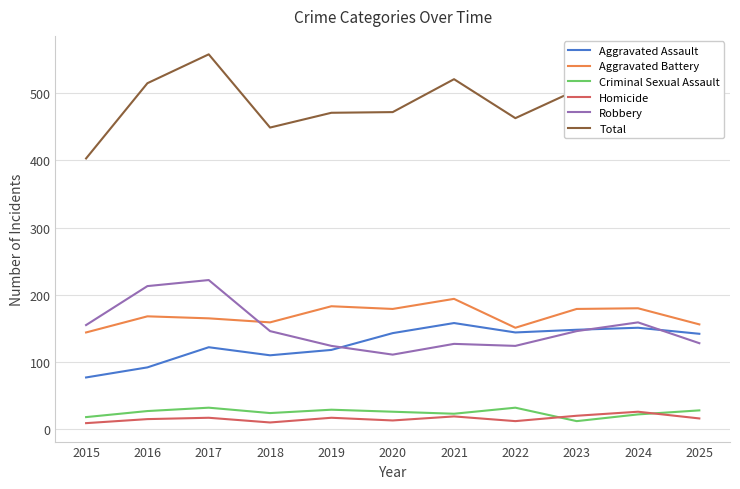

How many interior local valleys does the Criminal Sexual Assault series have?

3